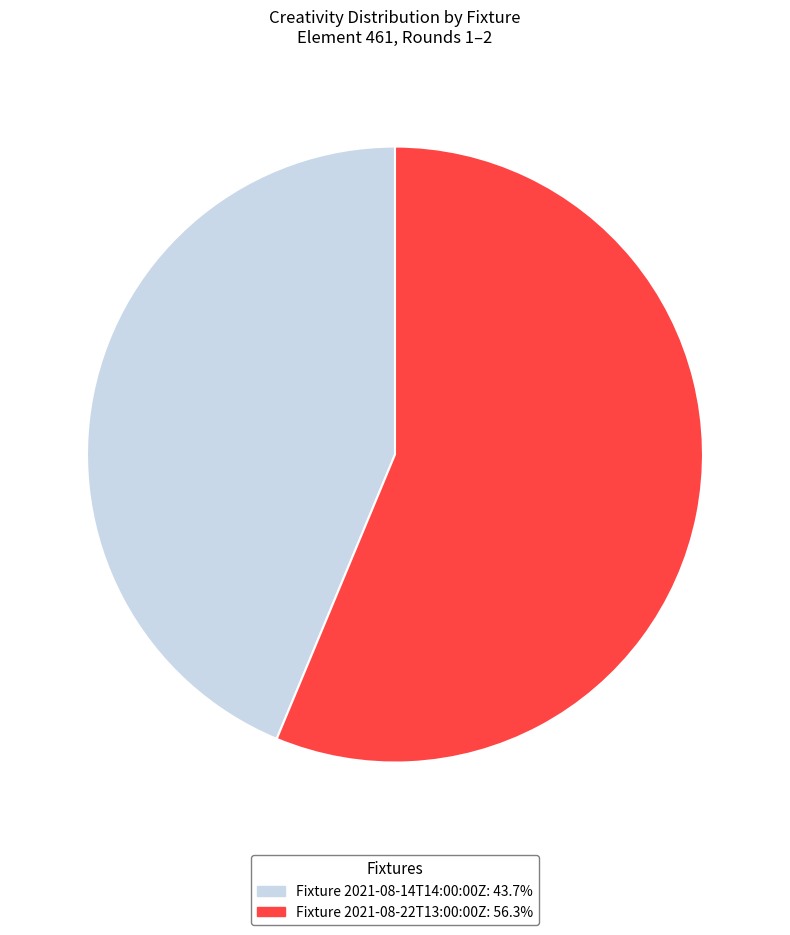

Does Fixture 2021-08-22T13:00:00Z: 56.3% account for over 50% of the chart?

Yes